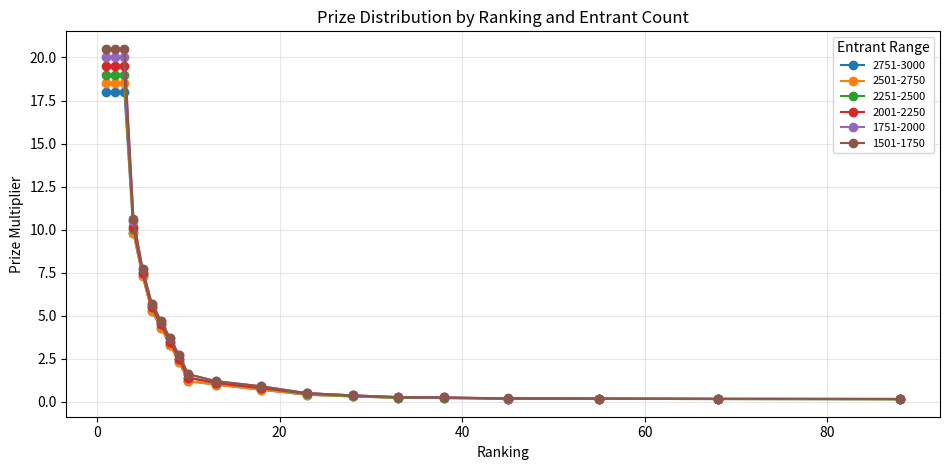

Which series has the widest spread of values?

1501-1750